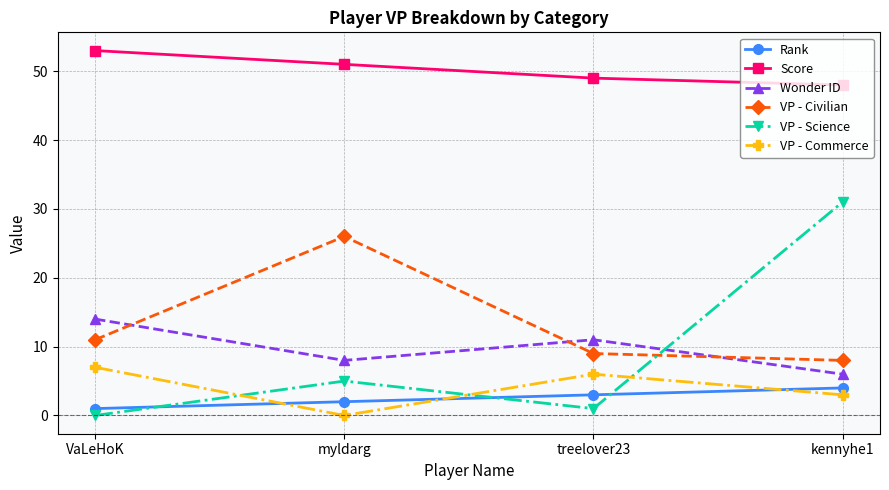

Between treelover23 and kennyhe1, which series saw the biggest shift?

VP - Science